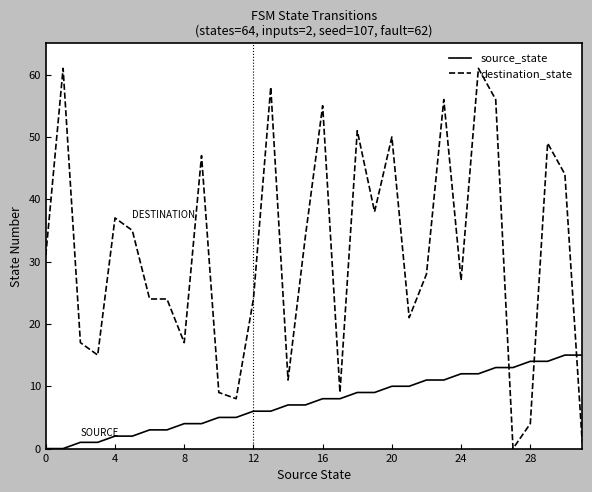

What is the difference between the maximum and minimum values in the source_state series?

15